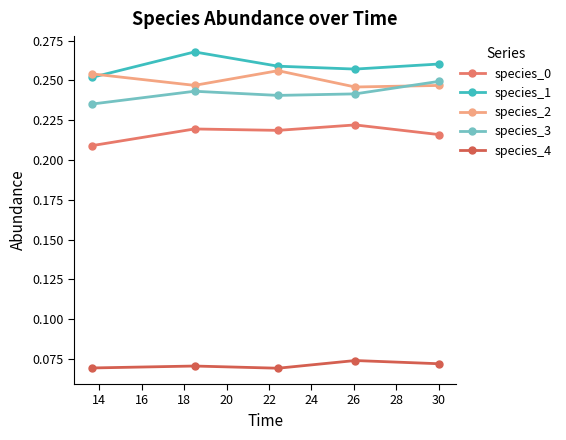

True or false: species_3 and species_1 cross at least once.

False